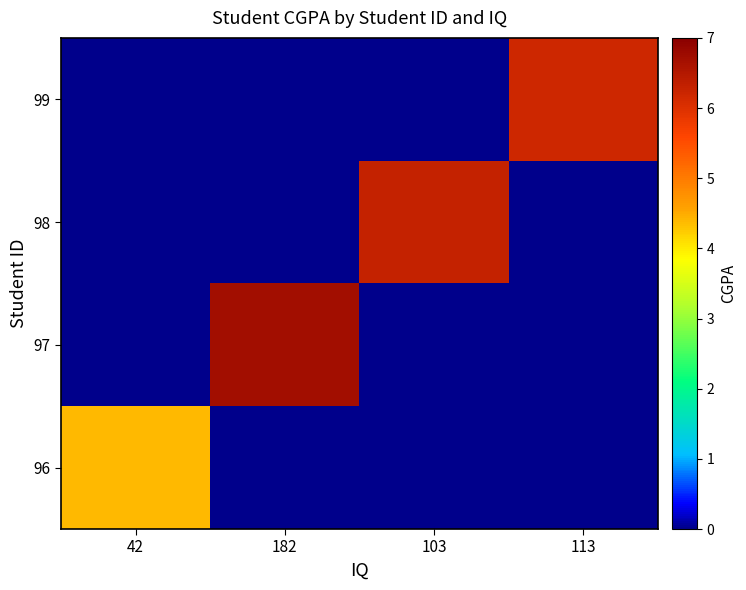

List the series in order of their peak value, lowest first.

96, 99, 98, 97